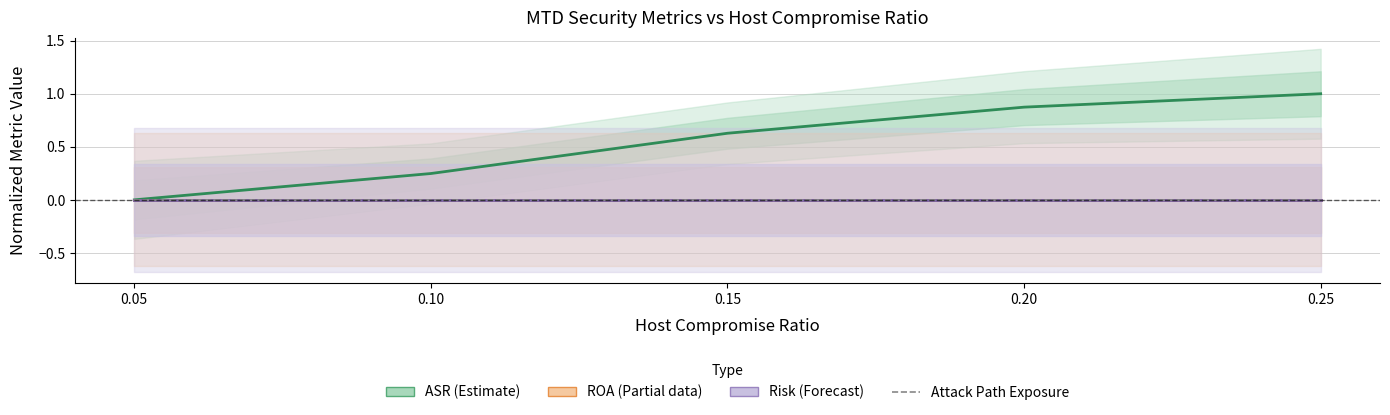

Reading right to left, list all the values displayed in this chart.

ASR (Estimate): 1.0	0.9	0.6	0.2	0.0
ROA (Partial): 0.0	0.0	0.0	0.0	0.0
Risk (Forecast): 0.0	0.0	0.0	0.0	0.0
Attack Path Exposure: 0.0	0.0	0.0	0.0	0.0